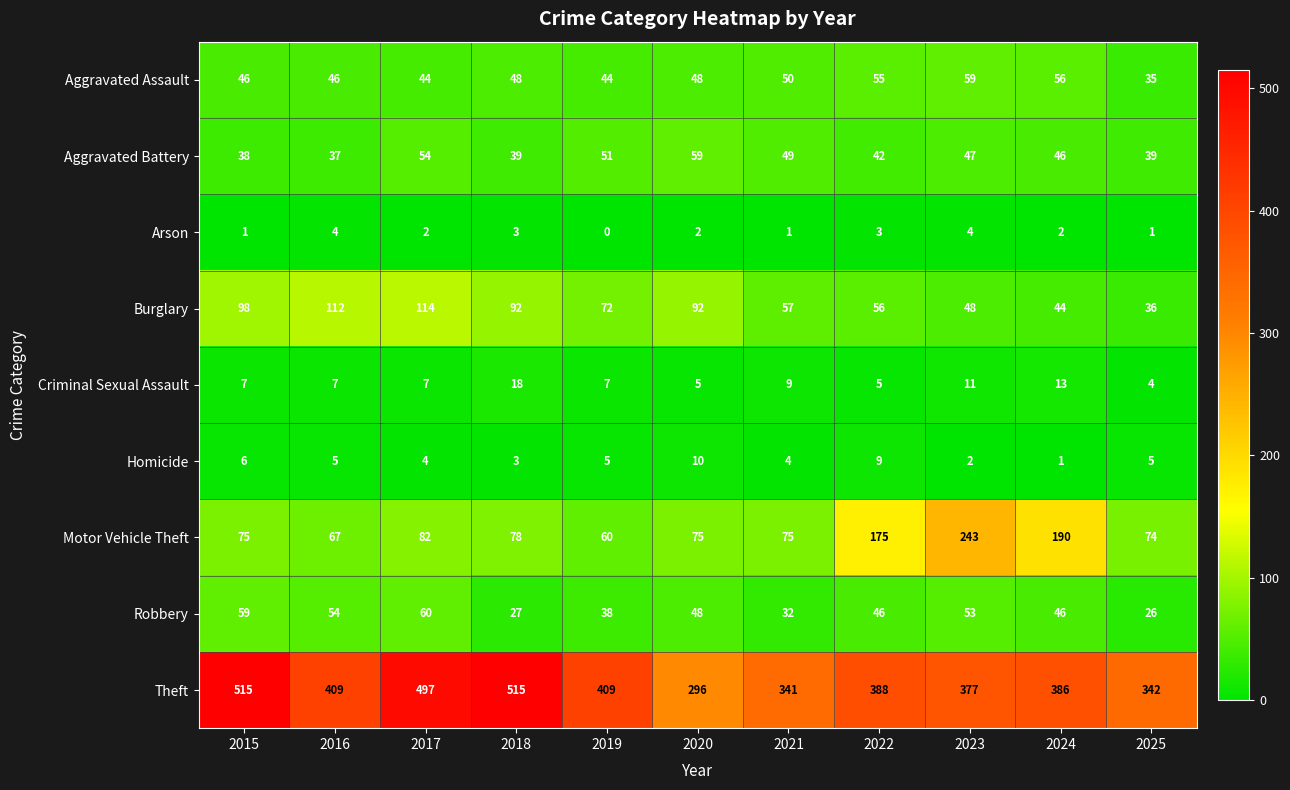

Where does the Theft series first go above 388?

2015